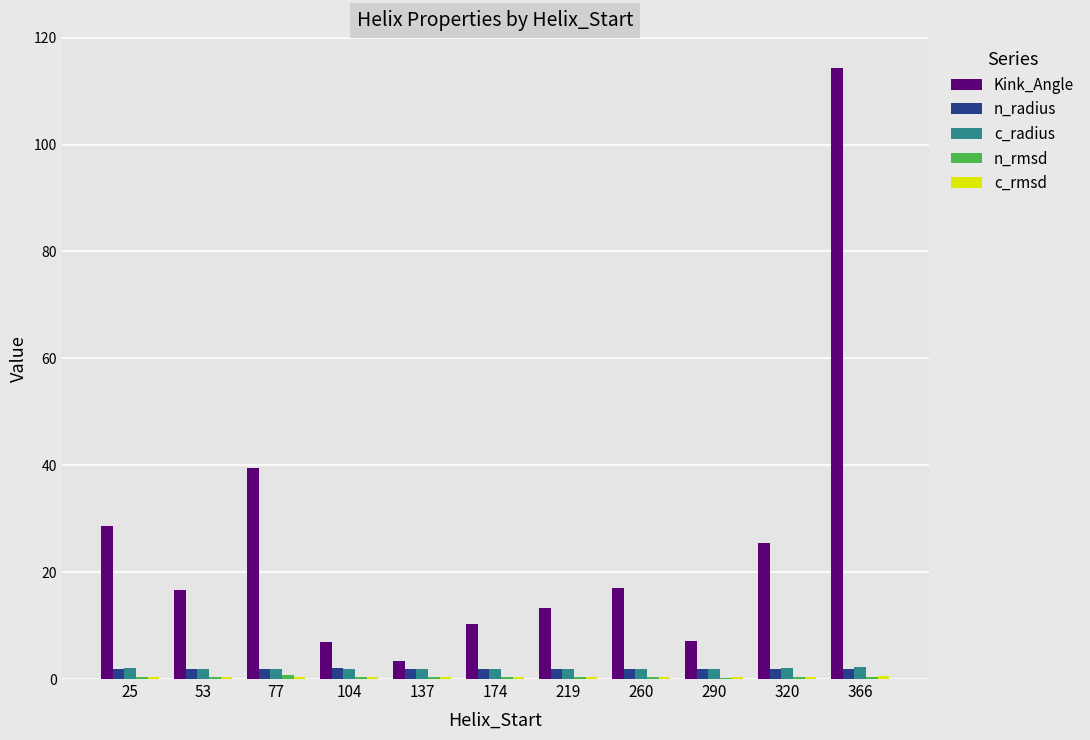

At which label does Kink_Angle reach its peak?

366